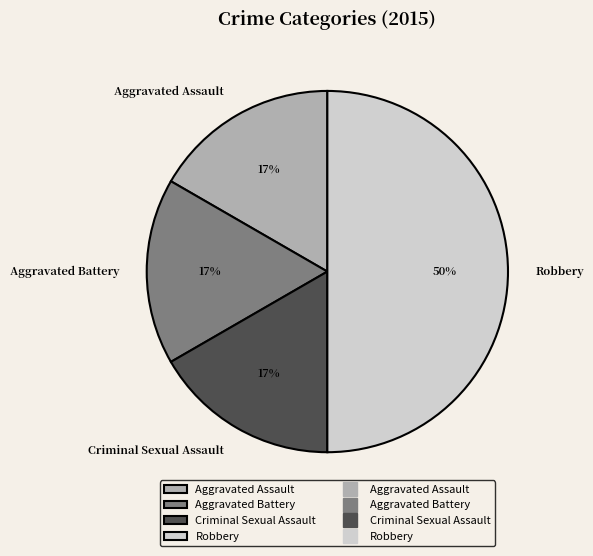

Does Criminal Sexual Assault account for over 50% of the chart?

No